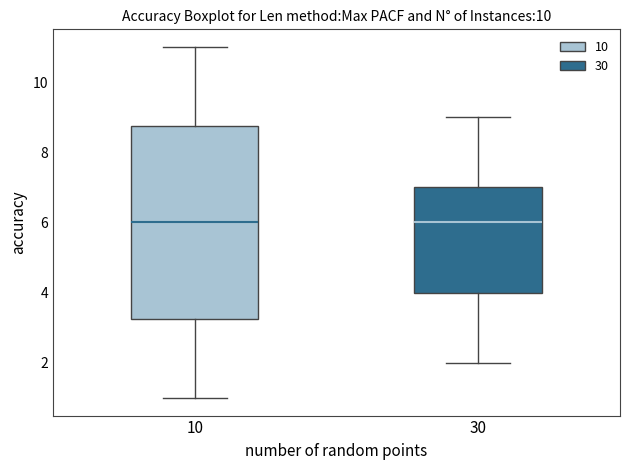

Reading left to right, read every box against the y-axis: the position of its median line, the range the box covers, and the ends of its whiskers. The values are not printed on the chart, so give them approximately, as read against the axis.

10: median 6.0, box 3.2 to 8.8, whiskers 1.0 to 11.0
30: median 6.0, box 4.0 to 7.0, whiskers 2.0 to 9.0